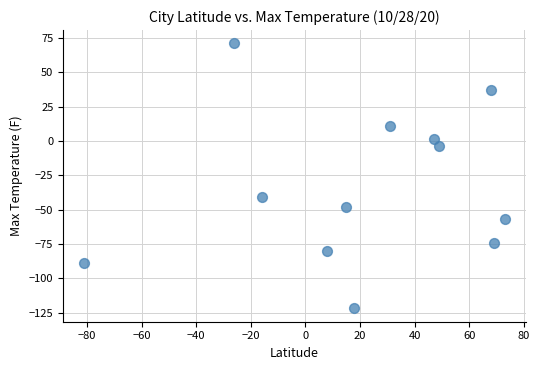

What Y value in the scatter plot is closest to -25?

-41